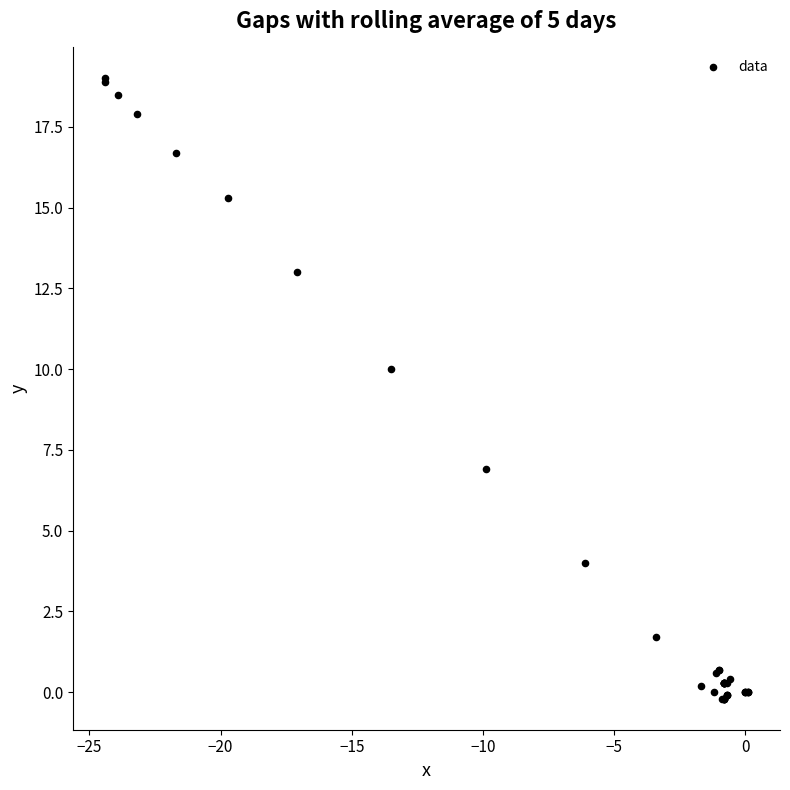

What Y value in the scatter plot is closest to 9?

10.0